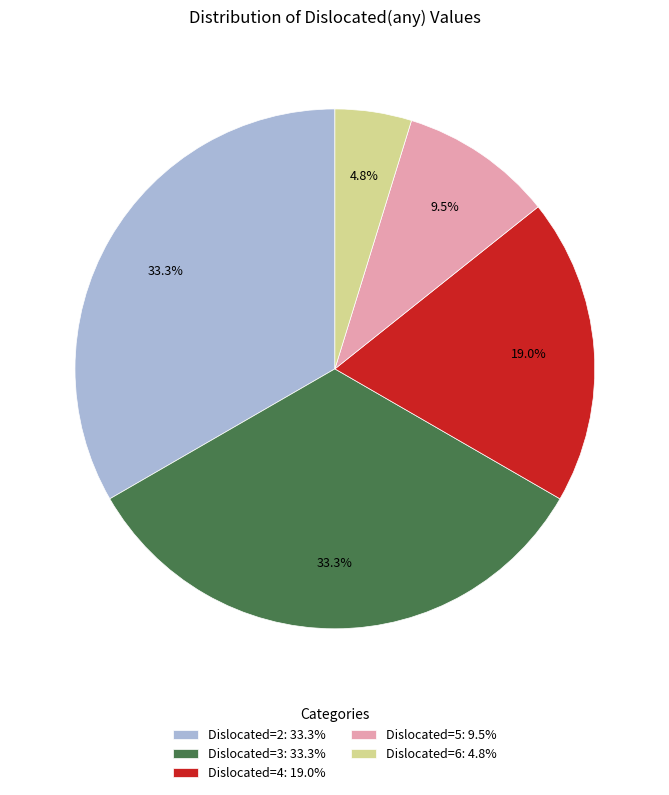

How many segments does this pie chart have?

5